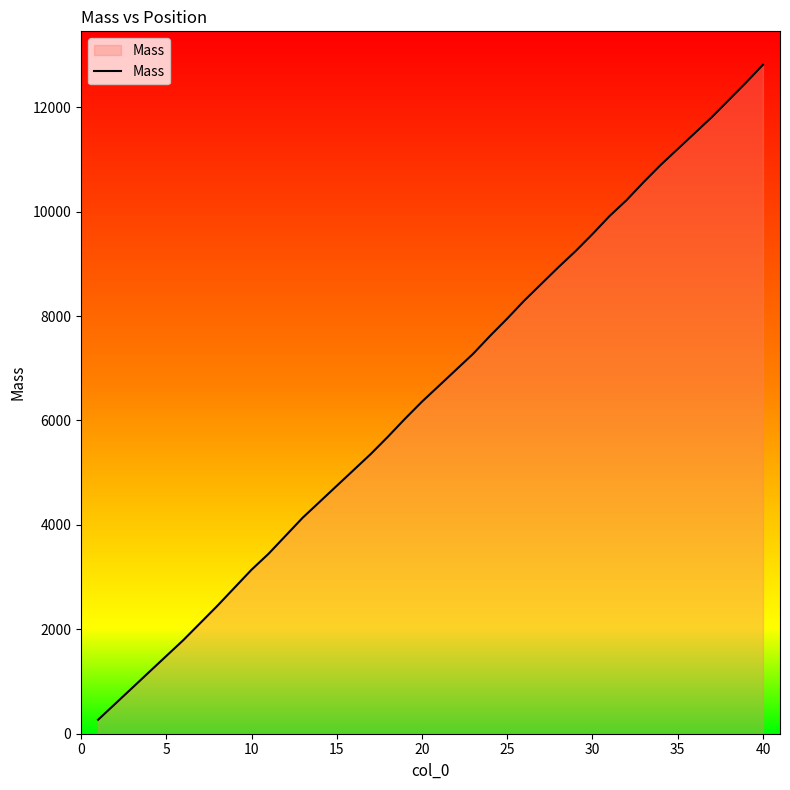

What is the difference between the maximum and minimum values?

12546.7